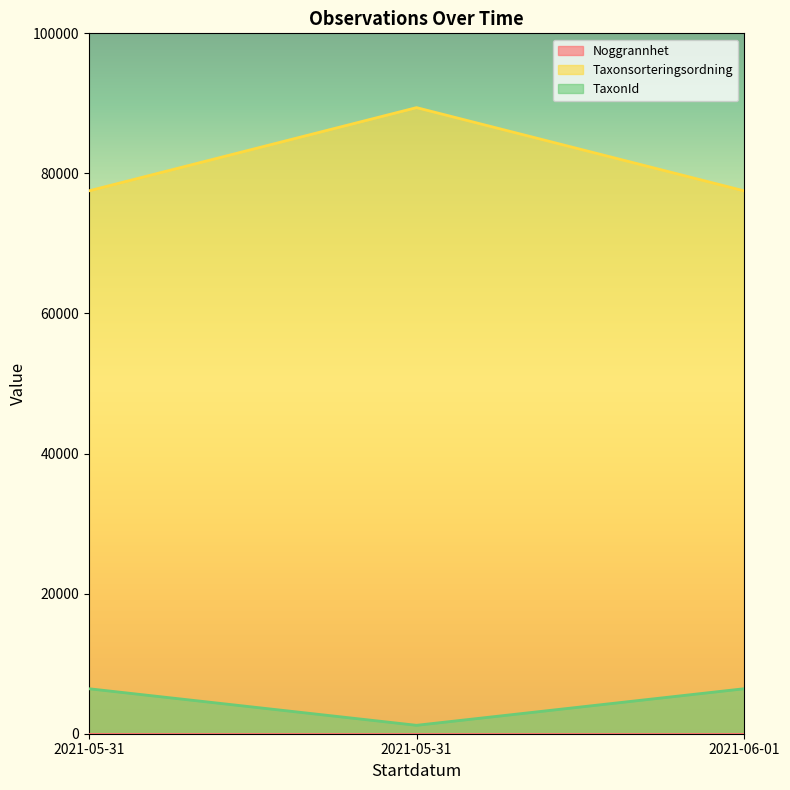

What is the lowest value of the TaxonId series?

1202